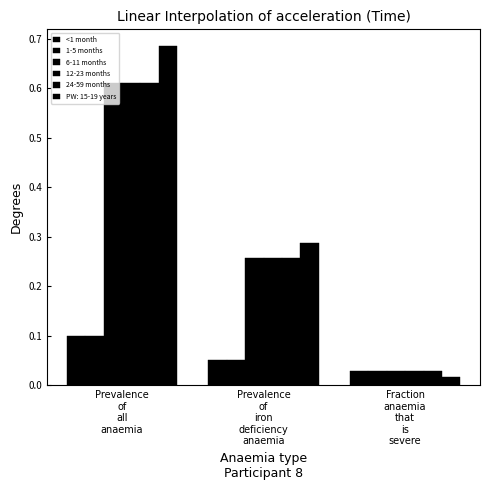

What is the sum of all 24-59 months values?

0.9